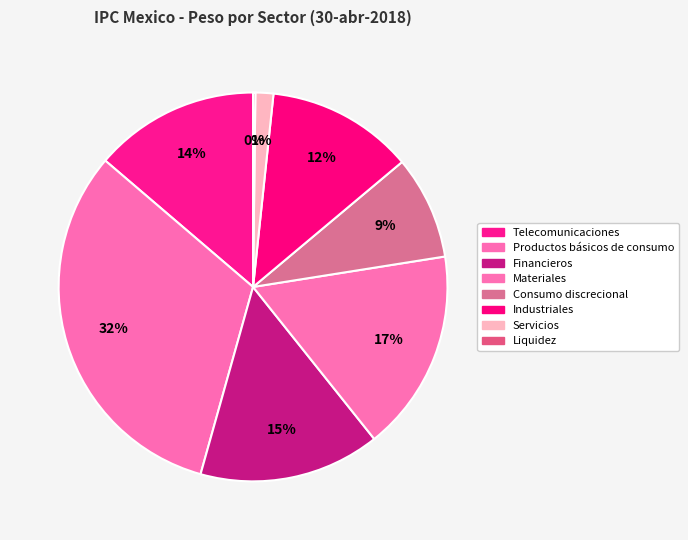

Does any single category account for the majority?

No